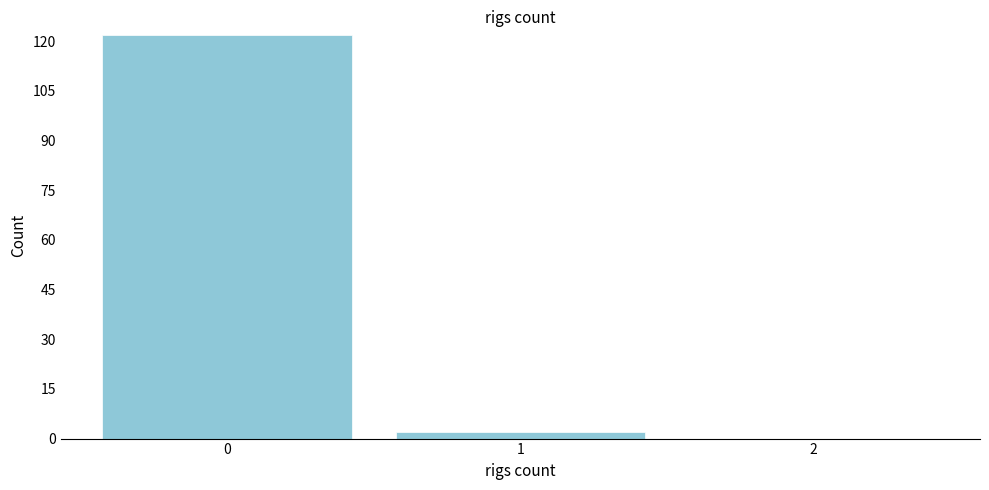

What is the height of the bar covering 0.5 to 1.5 on the x-axis? The values are not printed on the chart, so give them approximately, as read against the axis.

2